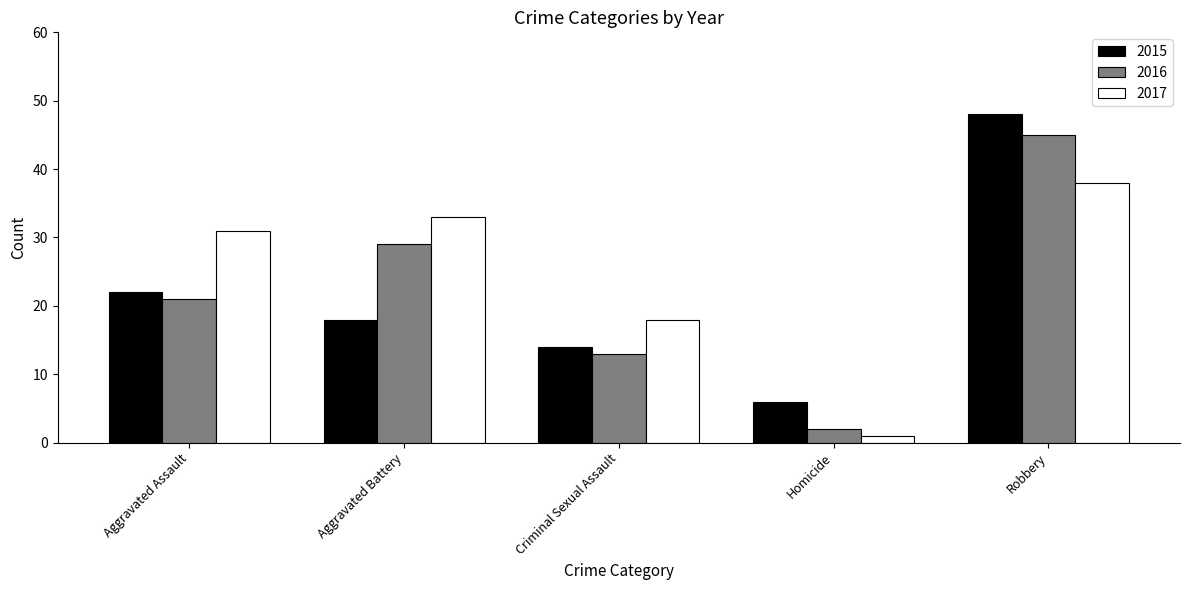

What is the minimum value shown in the chart?

1